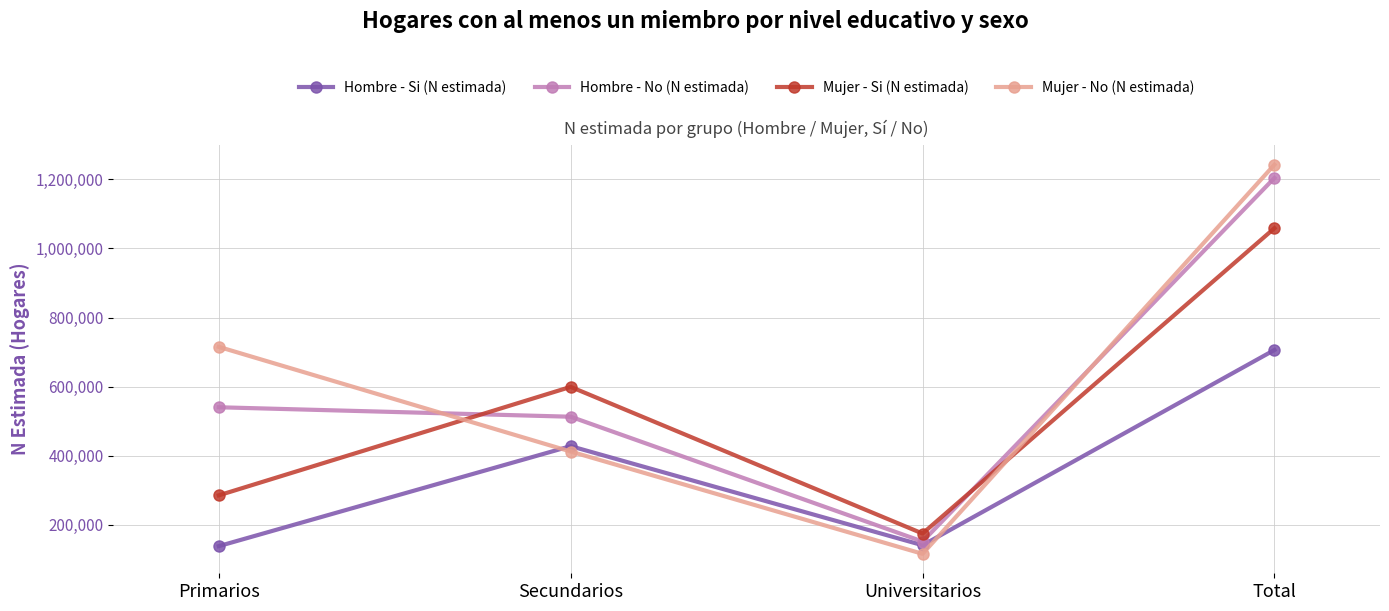

What is the sum of the Mujer - No (N estimada) values at Primarios and Universitarios?

830736